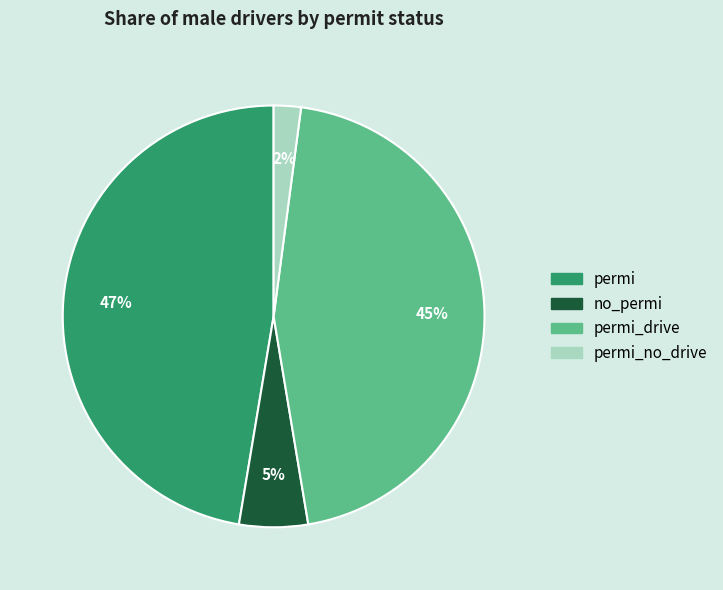

Which slice is the largest?

permi